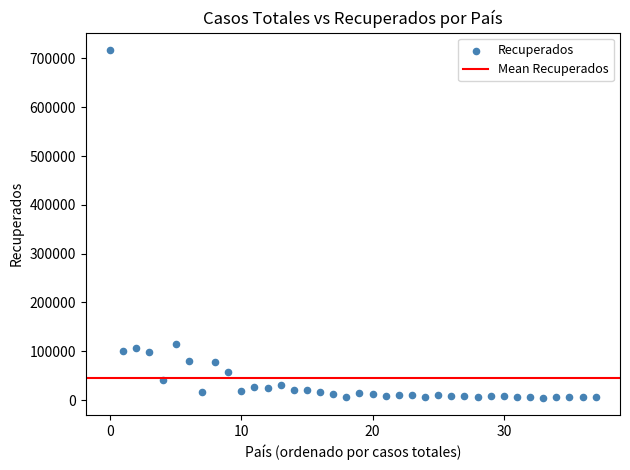

What is the range of Y values (max minus min)?

712274